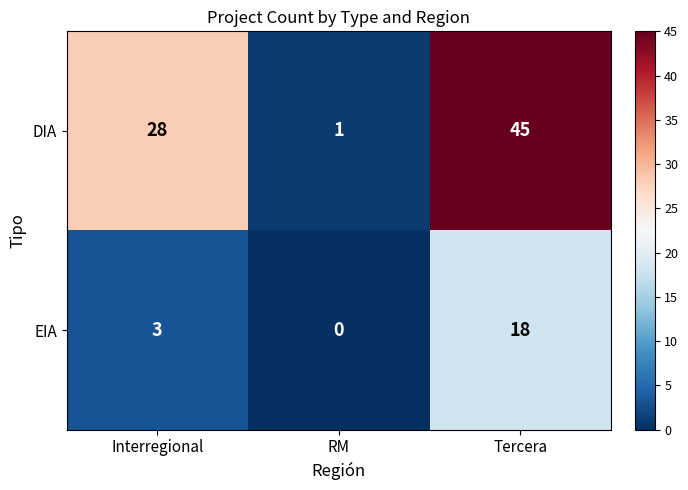

Reading left to right, transcribe all the data shown in this chart.

DIA: Interregional=28	RM=1	Tercera=45
EIA: Interregional=3	RM=0	Tercera=18